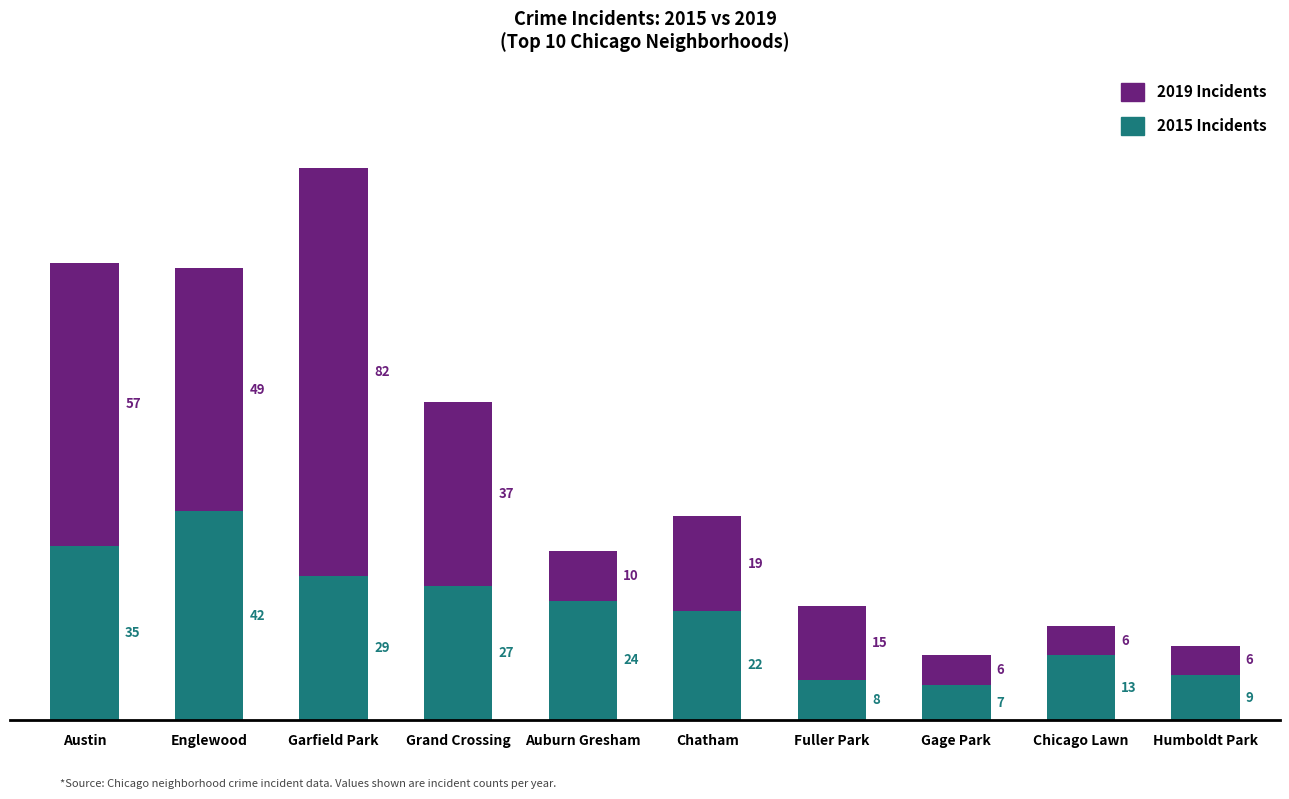

At which label does 2015 Incidents reach its peak?

Englewood